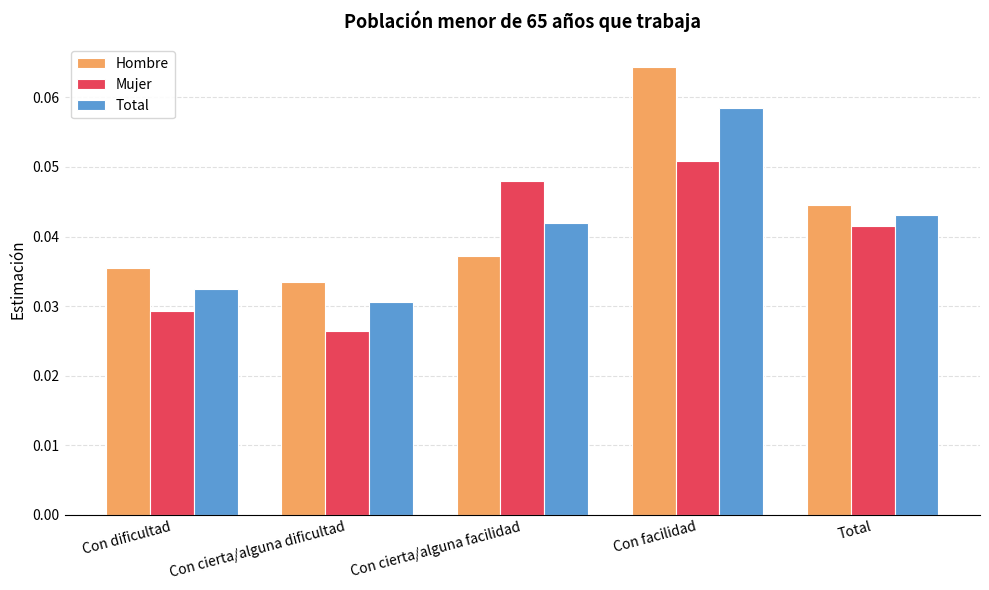

At which label is Total closest to 0?

Con cierta/alguna dificultad